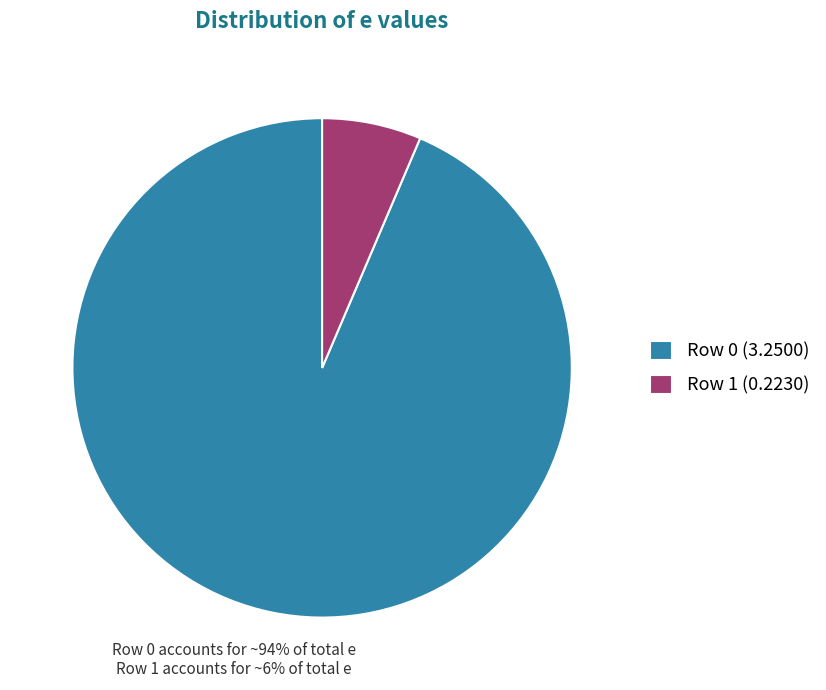

Is it true that Row 0 (3.2500) is 88% of the pie?

False